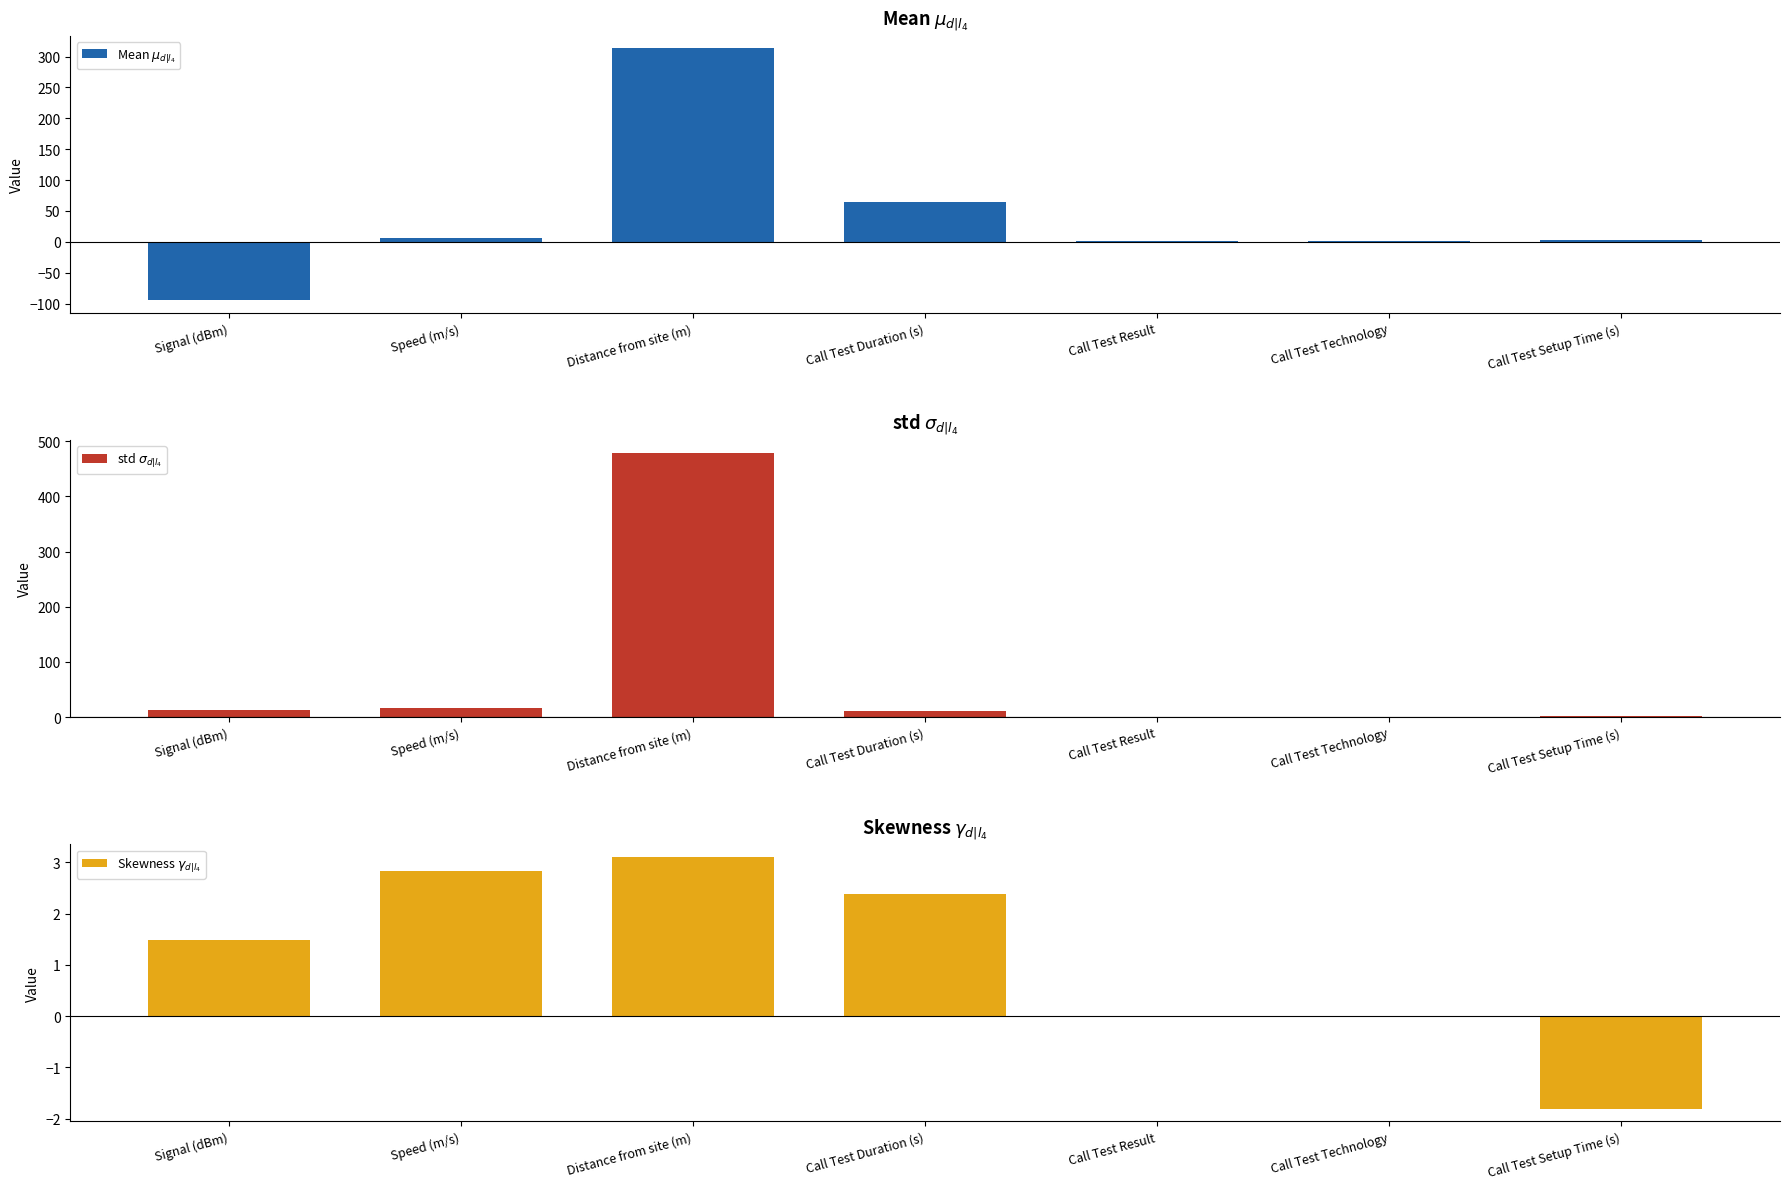

What is the maximum value for Mean $\mu_{d|l_4}$?

313.3